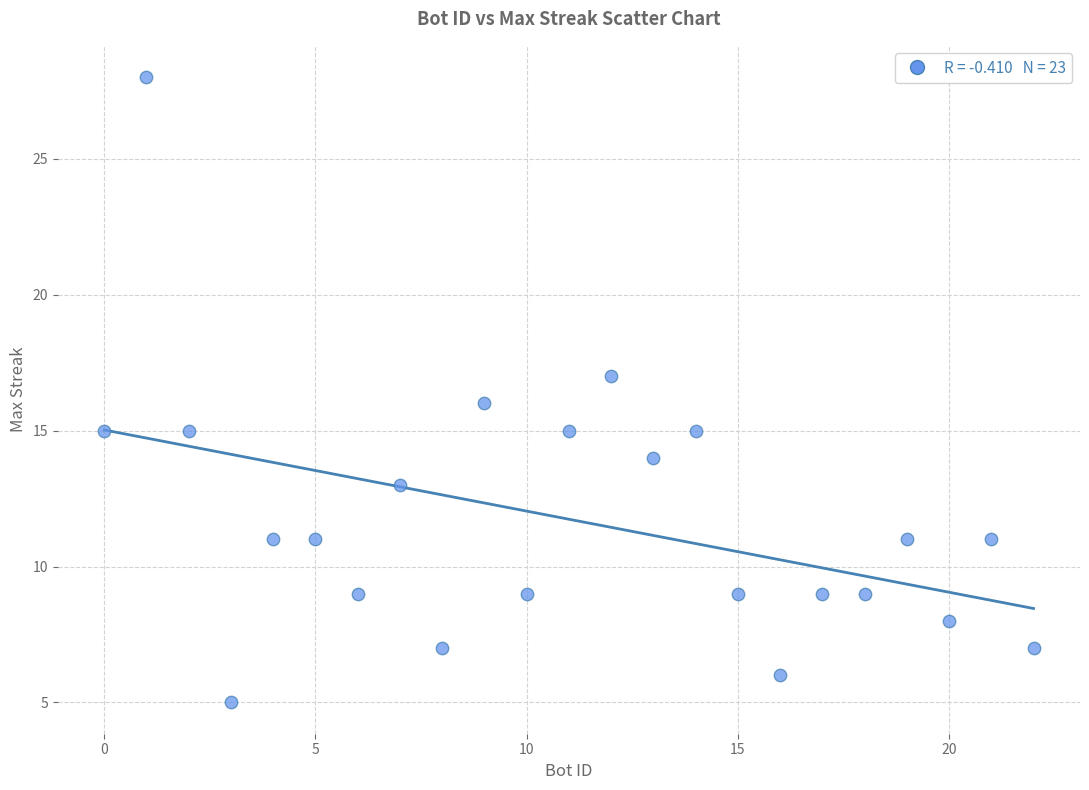

What is the range of X values (max minus min)?

22